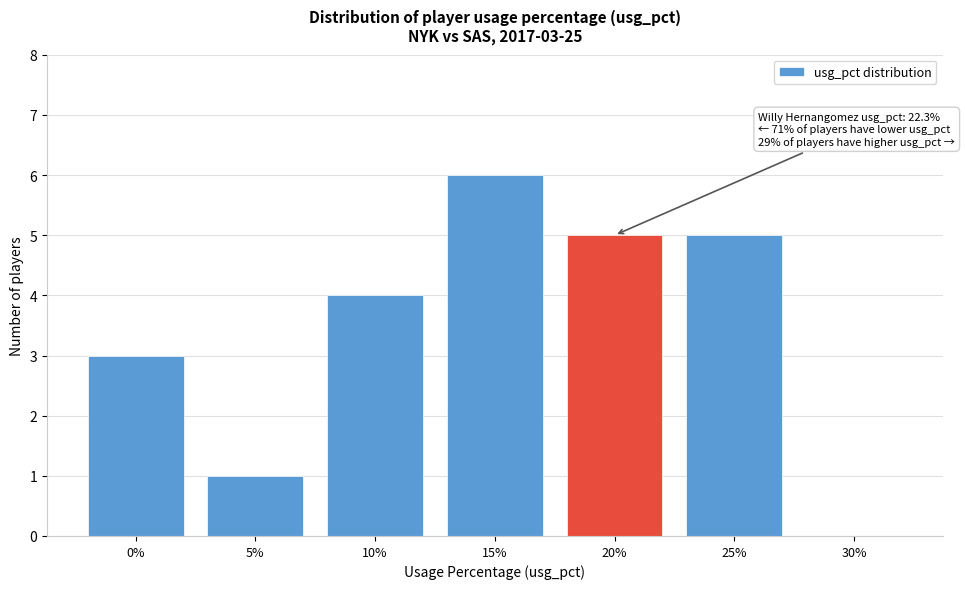

Reading right to left, list all the values displayed in this chart.

30%=0	25%=5	20%=5	15%=6	10%=4	5%=1	0%=3